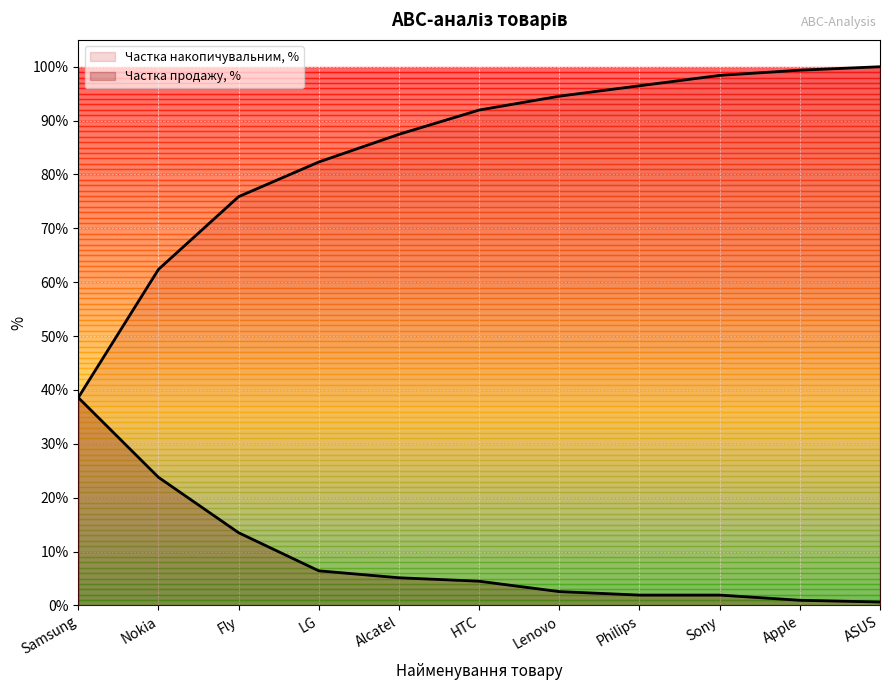

True or false: Частка накопичувальним, % and Частка продажу, % intersect in this chart.

False